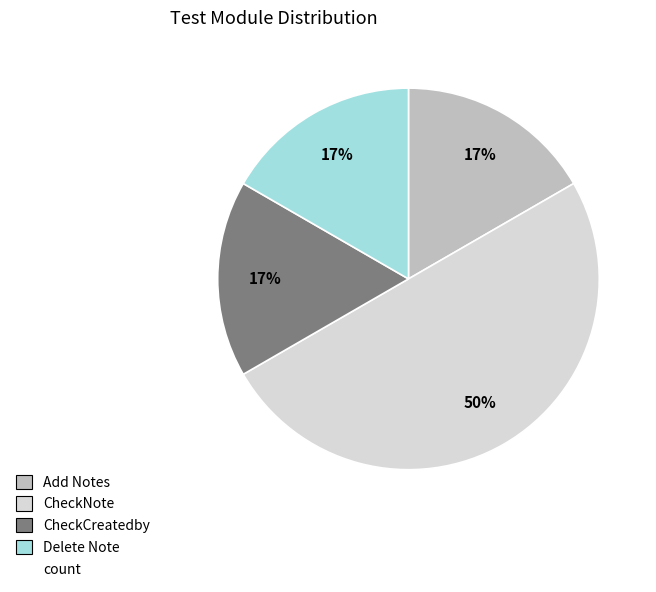

To the nearest percent, what is the difference between the largest and smallest slice percentages?

33%